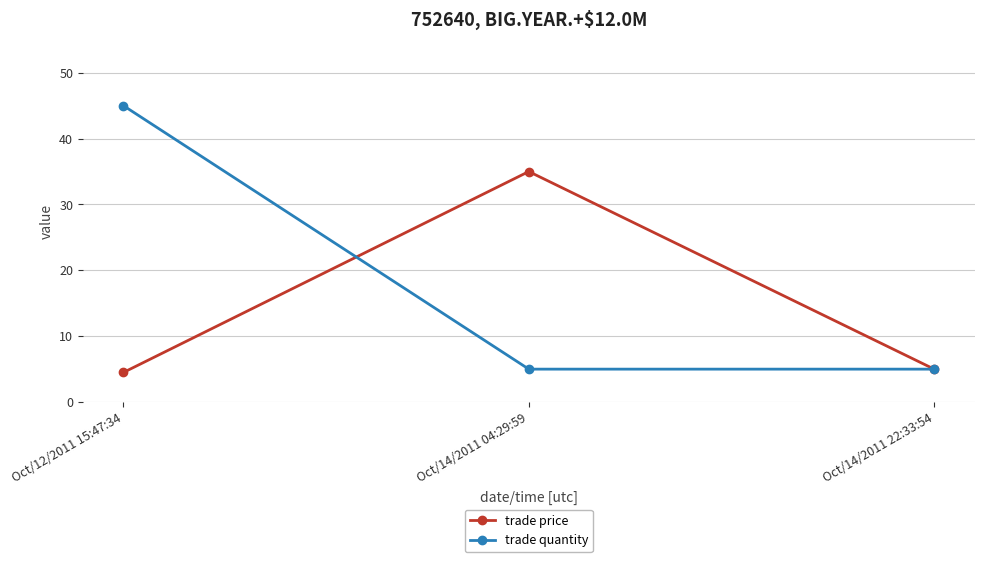

What is the label of the 2nd point from the left?

Oct/14/2011 04:29:59